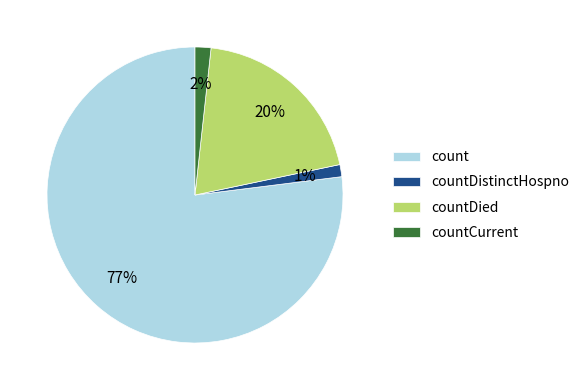

Which category has the biggest portion of the pie?

count